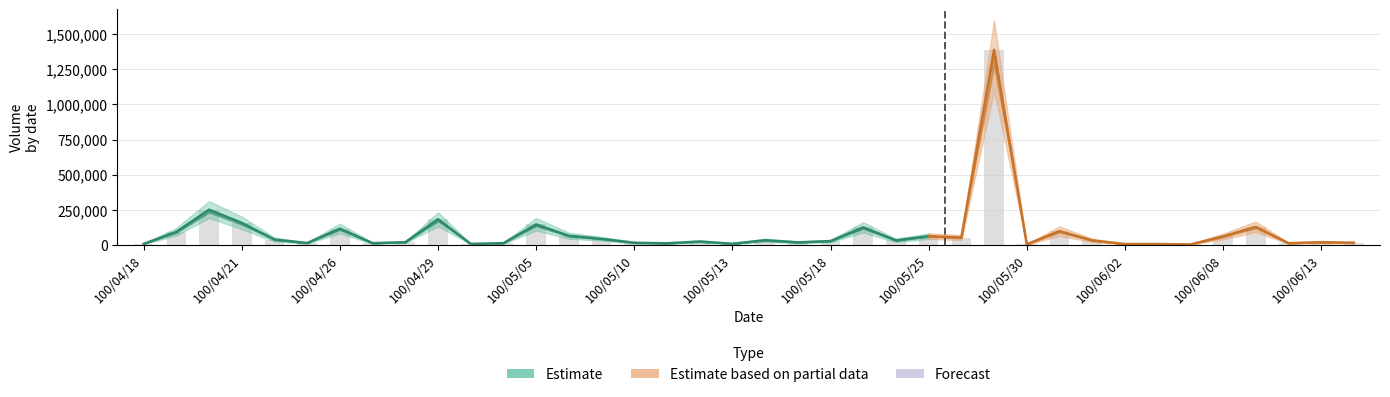

The value of Volume at 100/05/04 is 15501. True or false?

False